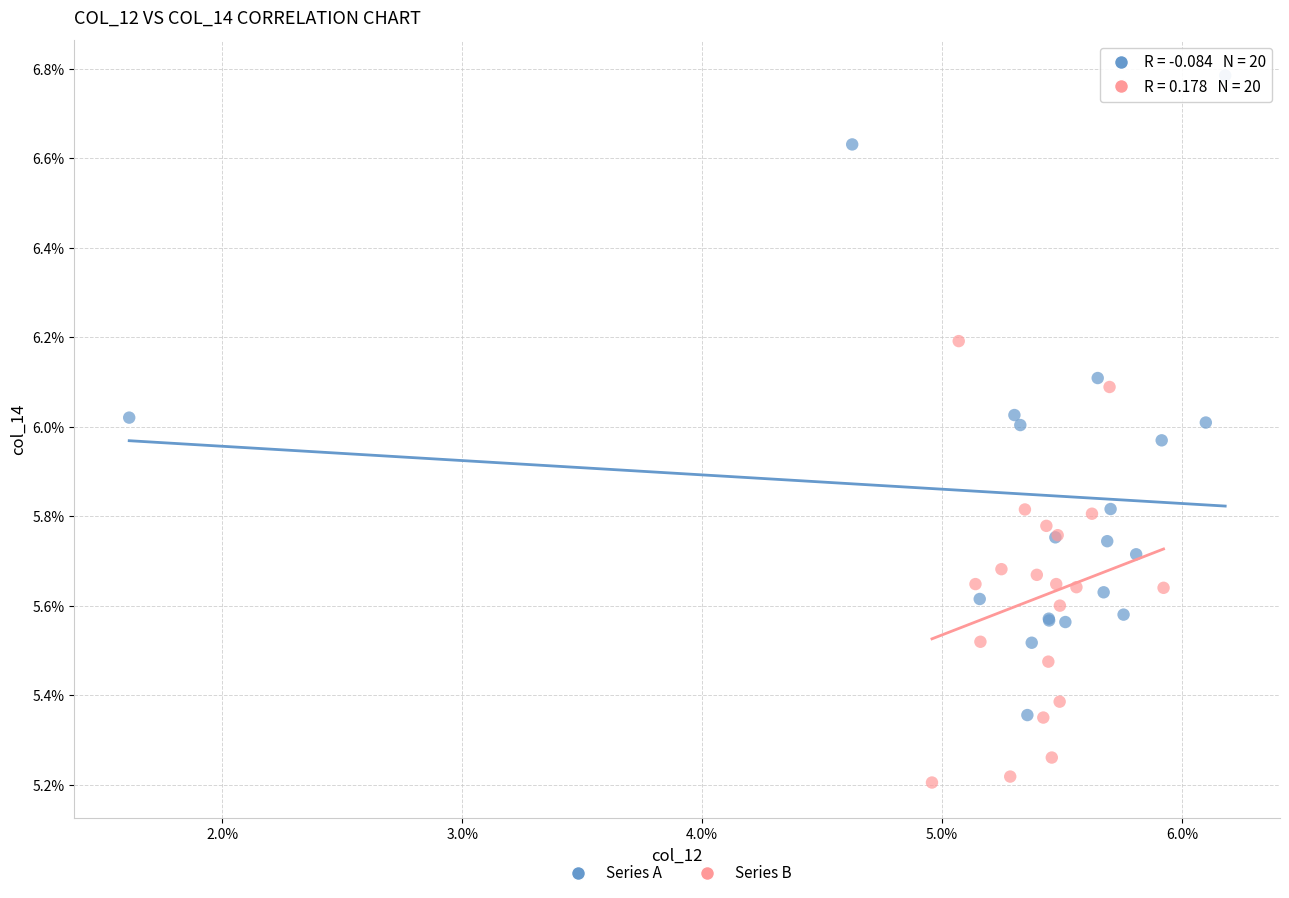

Which series reaches the maximum Y coordinate?

Series A